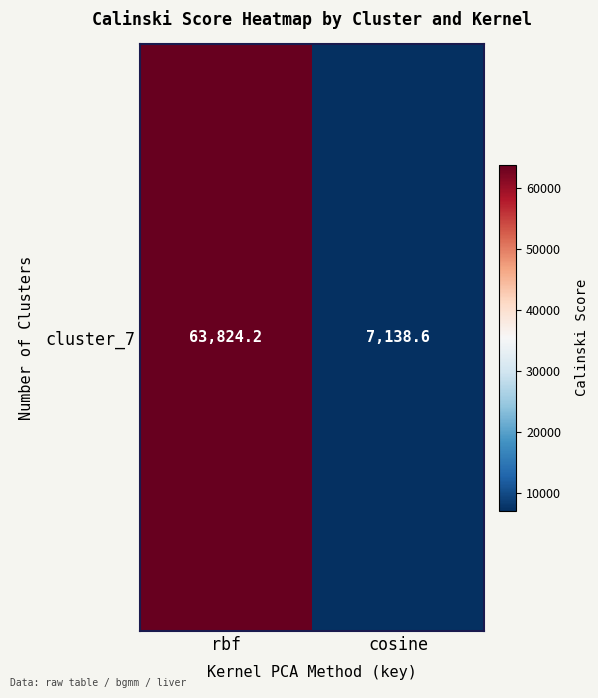

Read the value at cosine.

7138.6